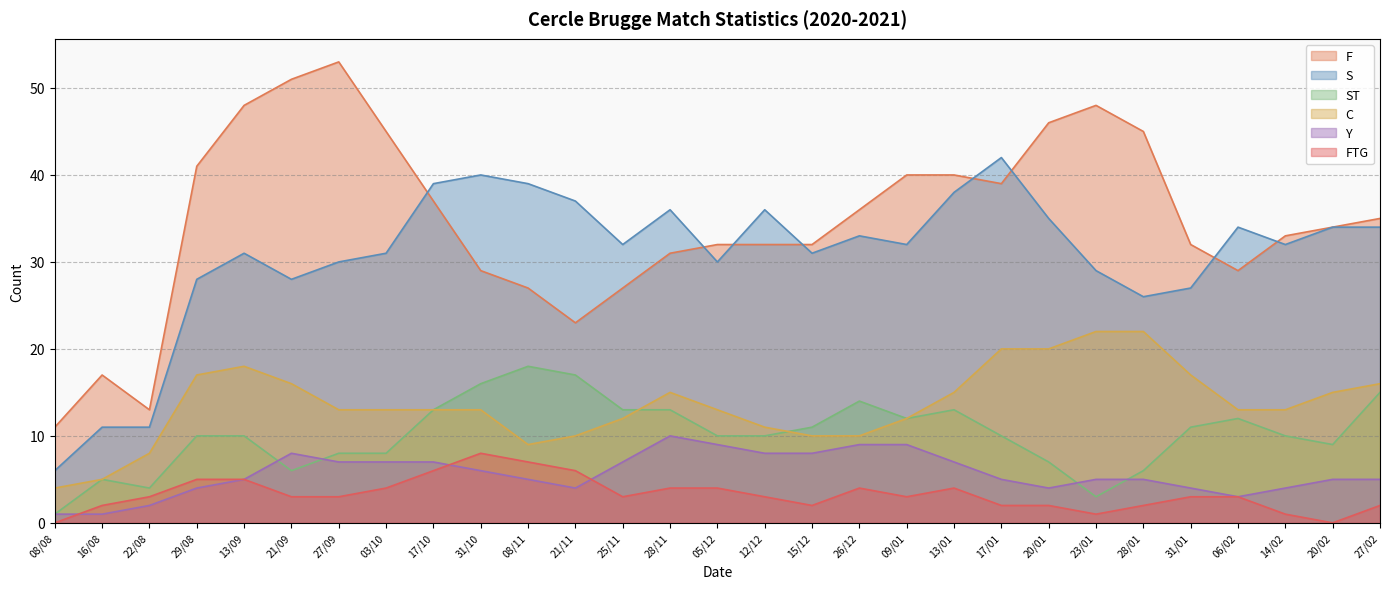

Reading left to right, extract all data points from this chart.

F: 11	17	13	41	48	51	53	45	37	29	27	23	27	31	32	32	32	36	40	40	39	46	48	45	32	29	33	34	35
S: 6	11	11	28	31	28	30	31	39	40	39	37	32	36	30	36	31	33	32	38	42	35	29	26	27	34	32	34	34
ST: 1	5	4	10	10	6	8	8	13	16	18	17	13	13	10	10	11	14	12	13	10	7	3	6	11	12	10	9	15
C: 4	5	8	17	18	16	13	13	13	13	9	10	12	15	13	11	10	10	12	15	20	20	22	22	17	13	13	15	16
Y: 1	1	2	4	5	8	7	7	7	6	5	4	7	10	9	8	8	9	9	7	5	4	5	5	4	3	4	5	5
FTG: 0	2	3	5	5	3	3	4	6	8	7	6	3	4	4	3	2	4	3	4	2	2	1	2	3	3	1	0	2